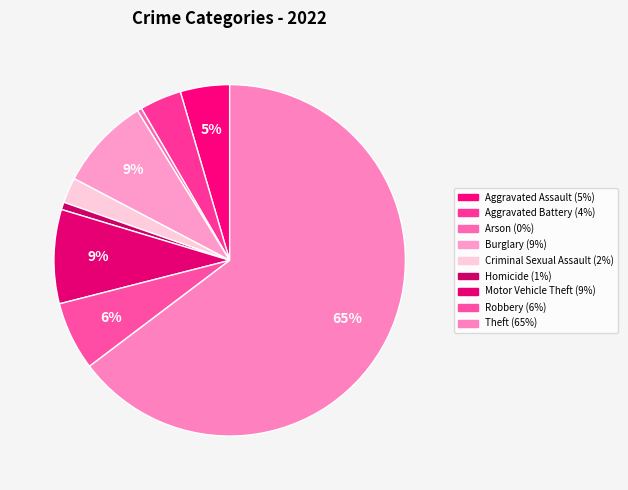

How many slices are in this pie chart?

9